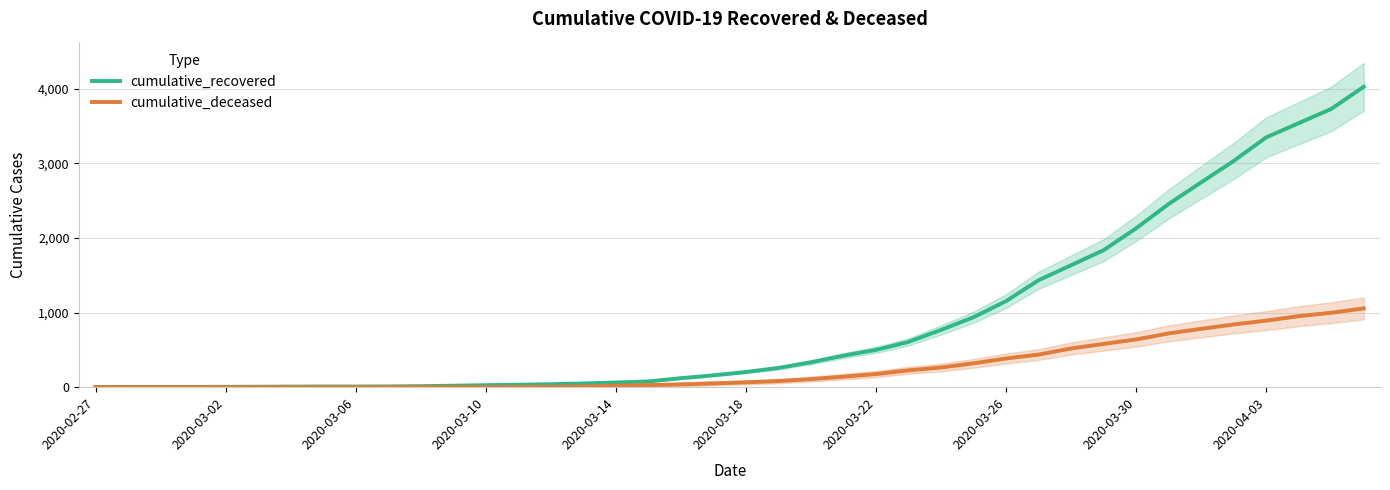

Reading left to right, transcribe all the data shown in this chart.

cumulative_recovered: 3	4	4	4	5	6	8	9	9	10	14	20	27	33	40	50	63	77	121	159	204	258	334	423	500	607	768	938	1154	1434	1635	1837	2130	2456	2746	3033	3349	3540	3730	4028
cumulative_deceased: 0	0	0	0	0	0	0	0	0	1	2	2	2	4	6	11	20	28	37	51	65	82	108	141	176	226	264	320	385	437	519	580	640	721	782	841	892	952	998	1056